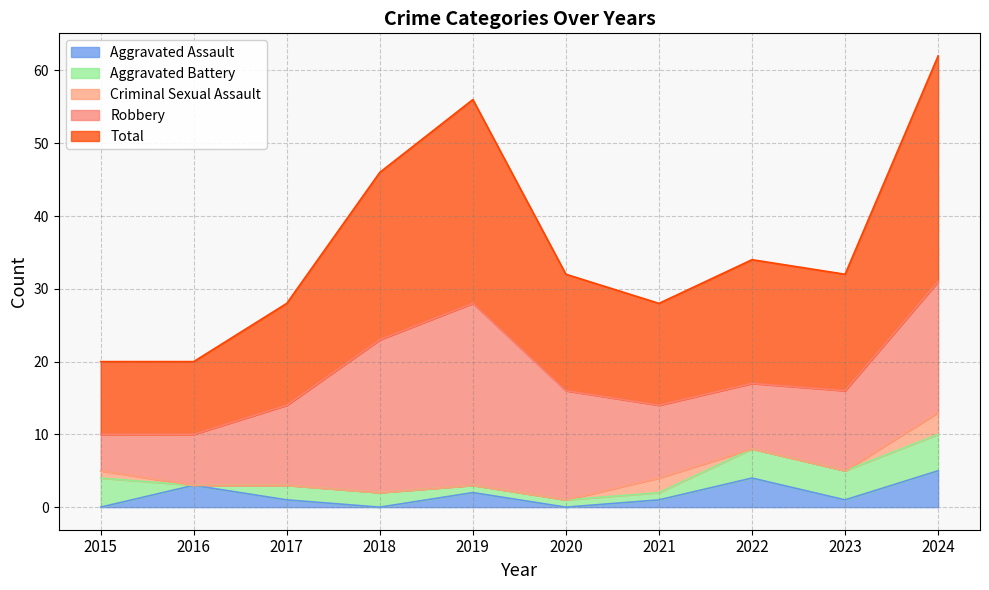

Which series has the widest spread of values?

Total